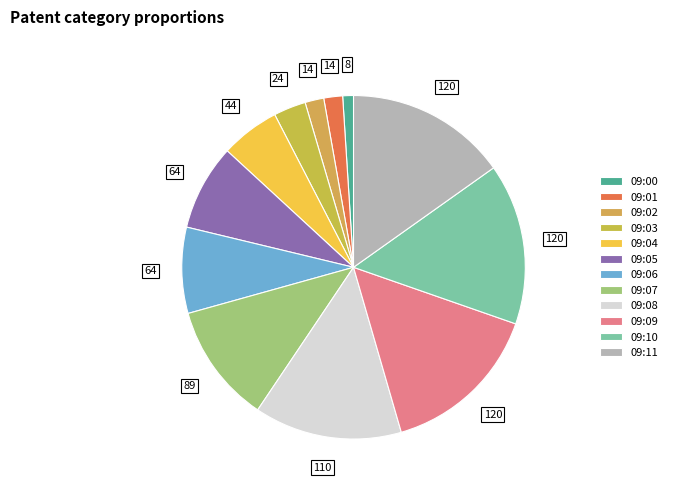

Approximately how many times larger is the value at 09:11 compared to 09:05?

1.9